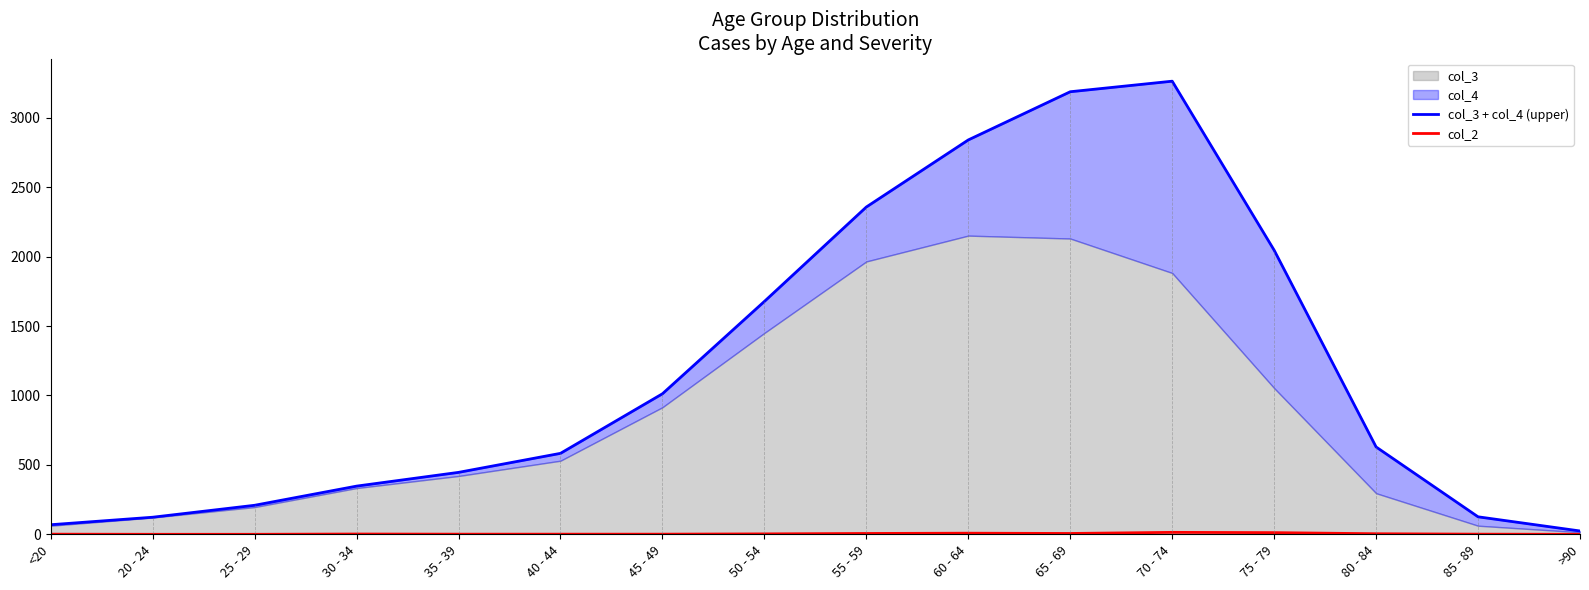

The col_3 + col_4 (upper) series shows 90 at 25 - 29. True or false?

False